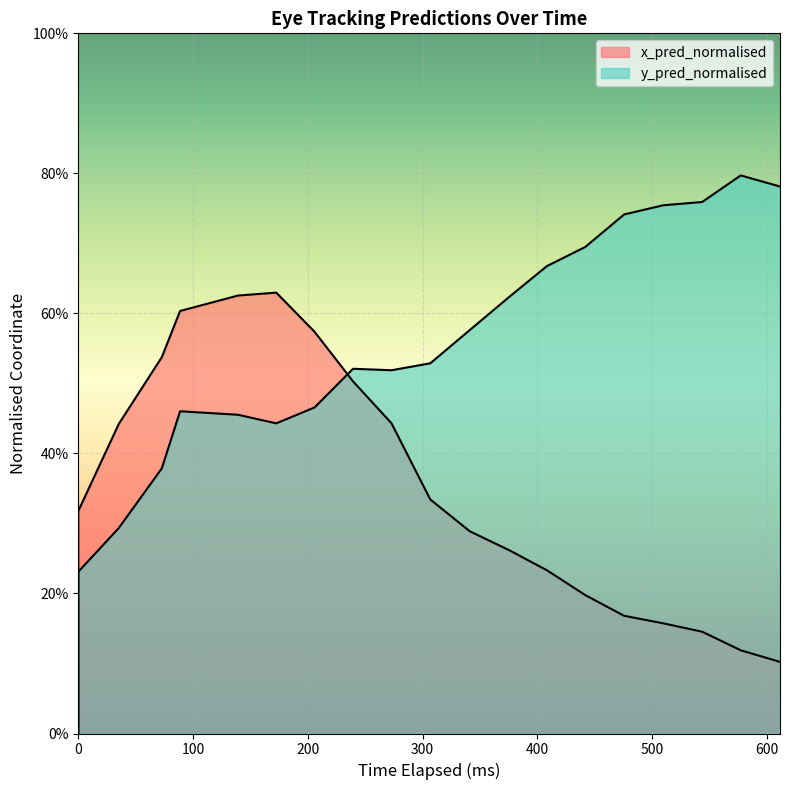

Is it true that x_pred_normalised equals 0.1 at 19?

False